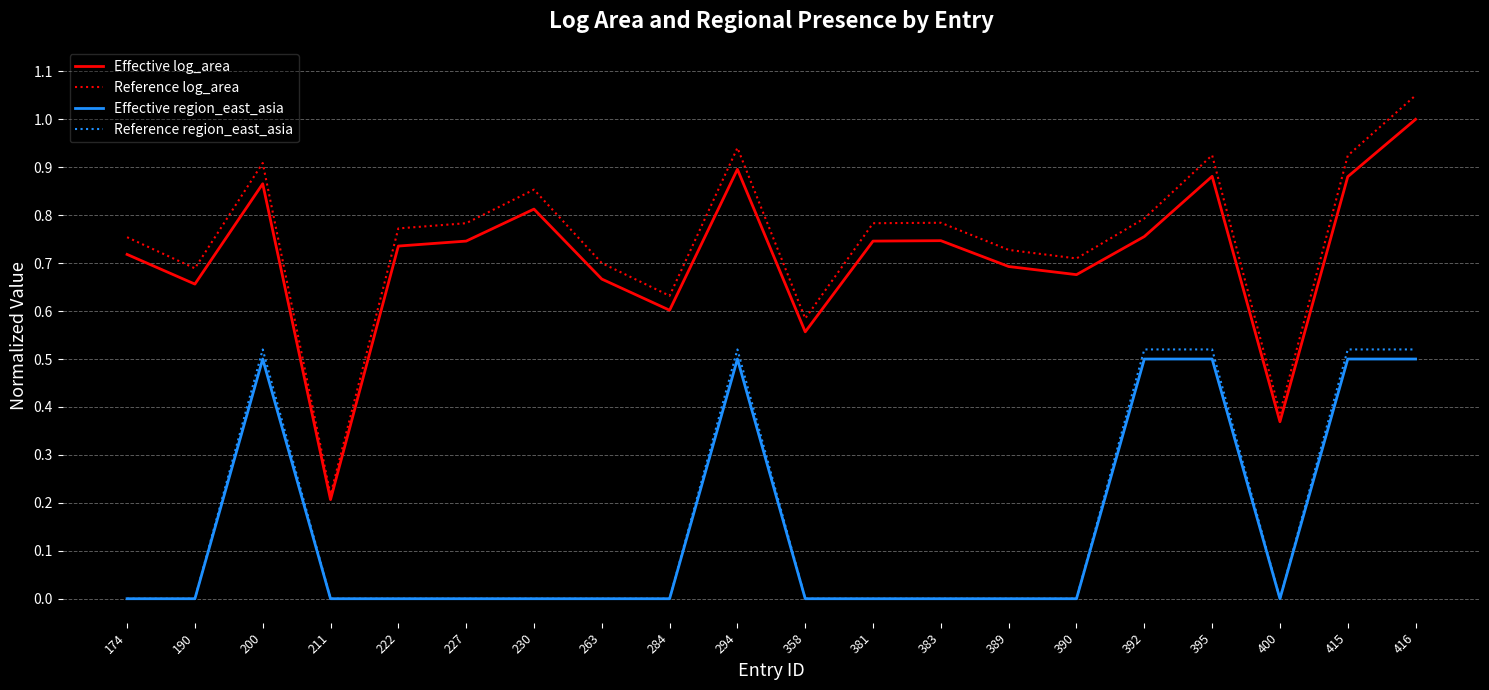

True or false: Effective region_east_asia and Effective log_area intersect in this chart.

False